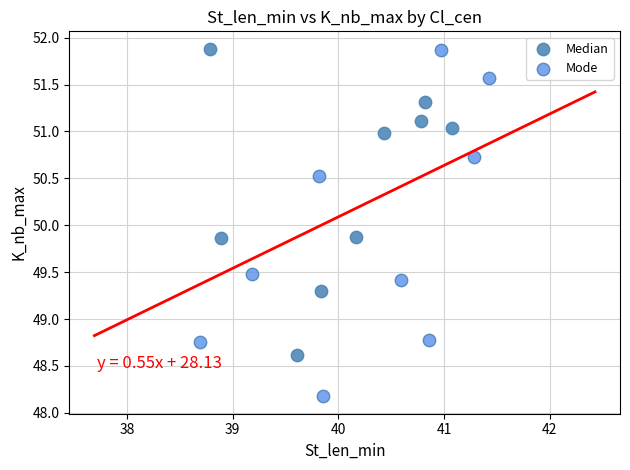

Which series has the largest Y range (max minus min)?

Mode